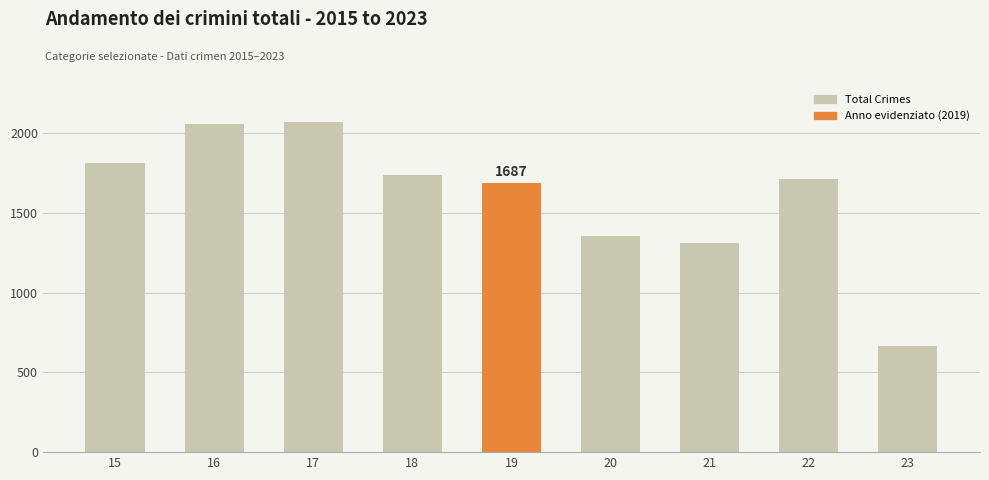

What is the change in value from 15 to 21?

-499